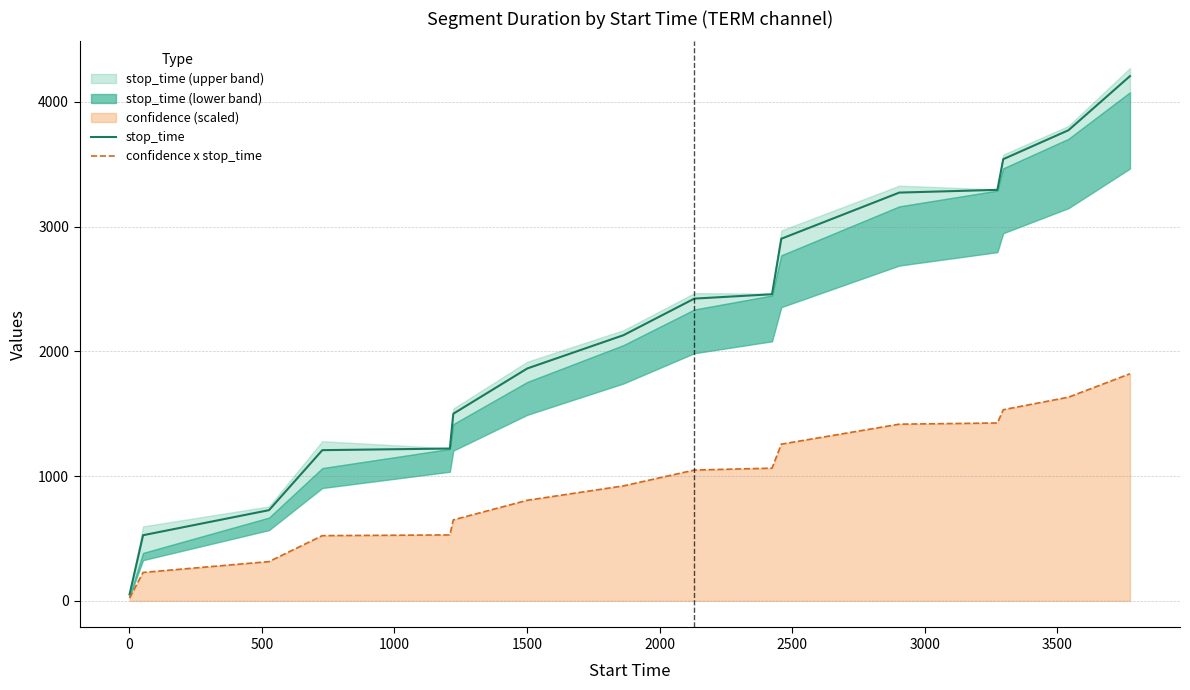

True or false: stop_time and confidence x stop_time cross at least once.

False